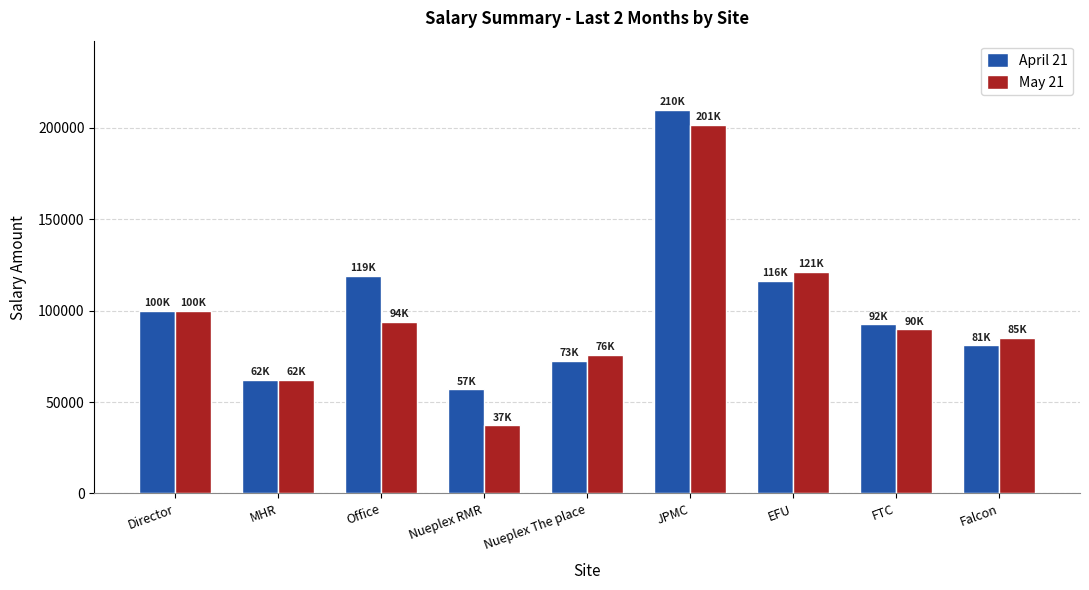

Count the number of data series in this chart.

2